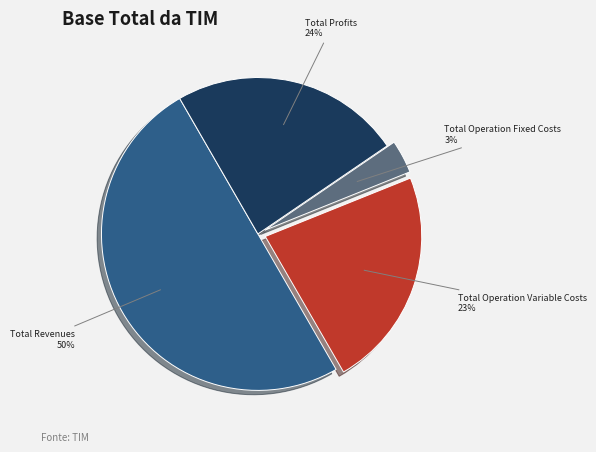

True or false: Total Operation Variable Costs accounts for 23% of the total.

True